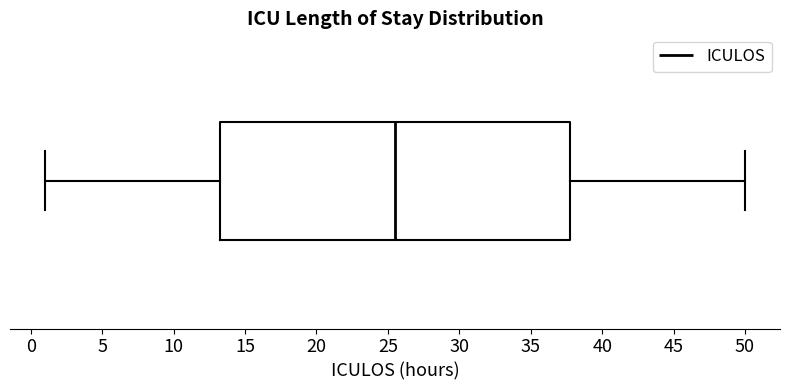

Where is the right edge of the box on the x-axis? The values are not printed on the chart, so give them approximately, as read against the axis.

38.0